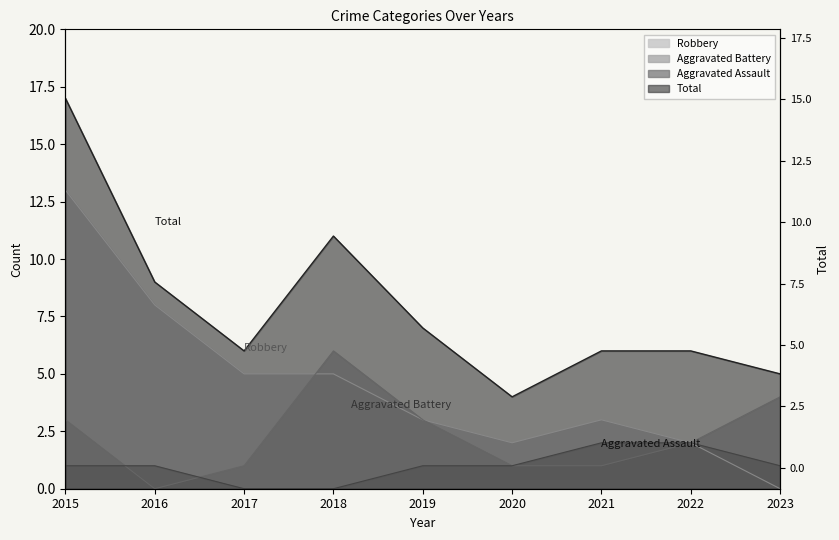

What is the difference between the highest and lowest values at 2020?

3